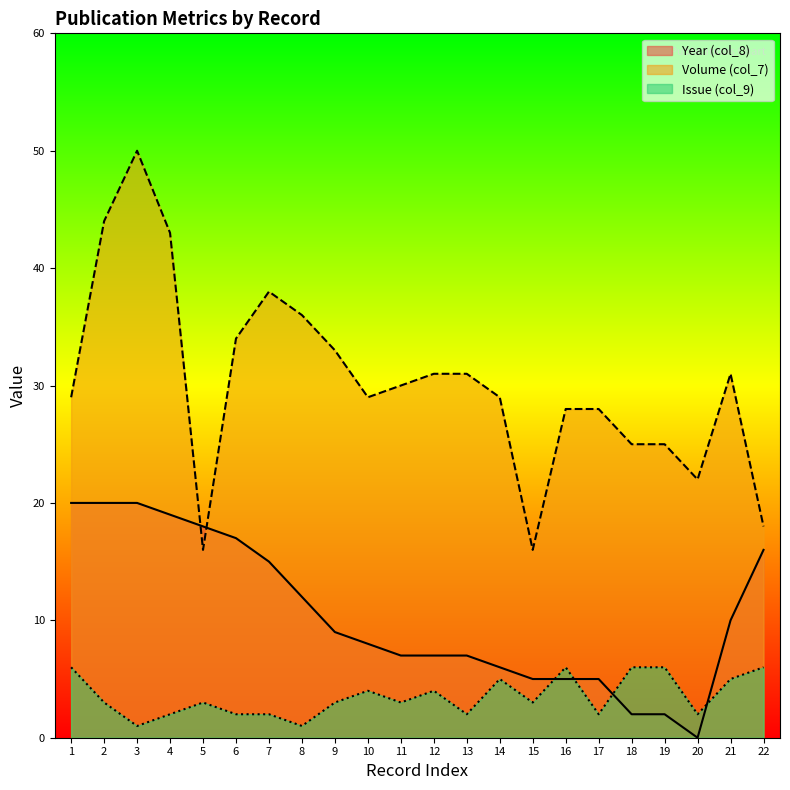

What is the average value of the Volume (col_7) series?

30